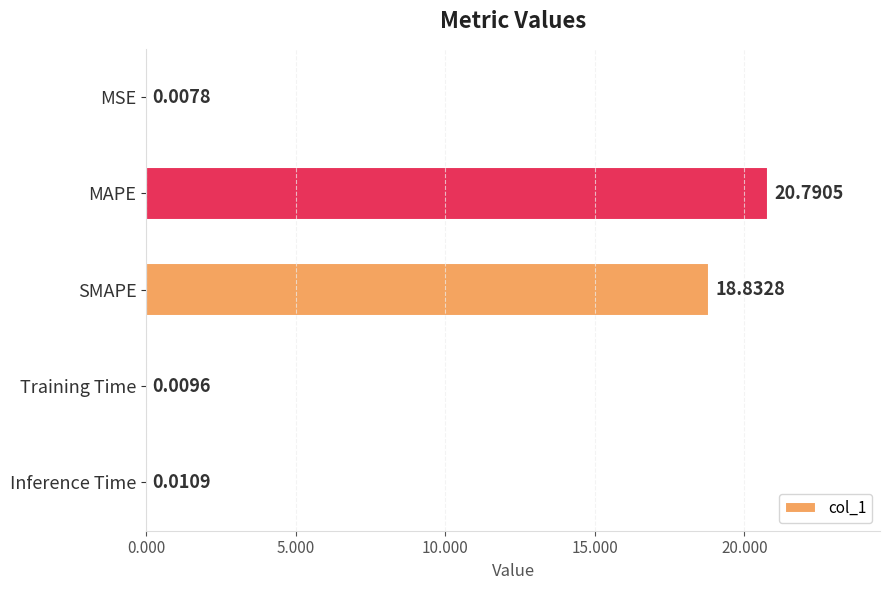

Where is the data nearest to the value 10?

SMAPE